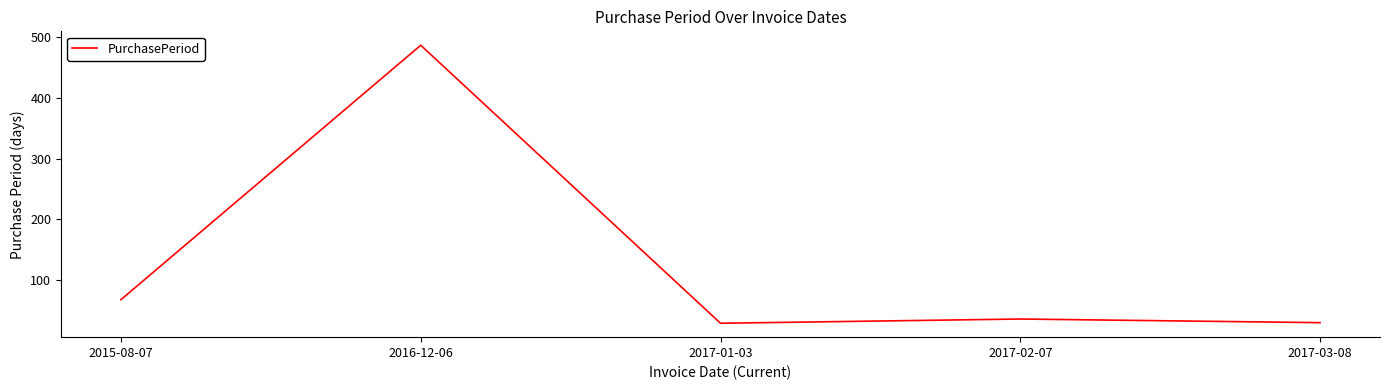

What is the sum of the values at 2017-02-07 and 2016-12-06?

522